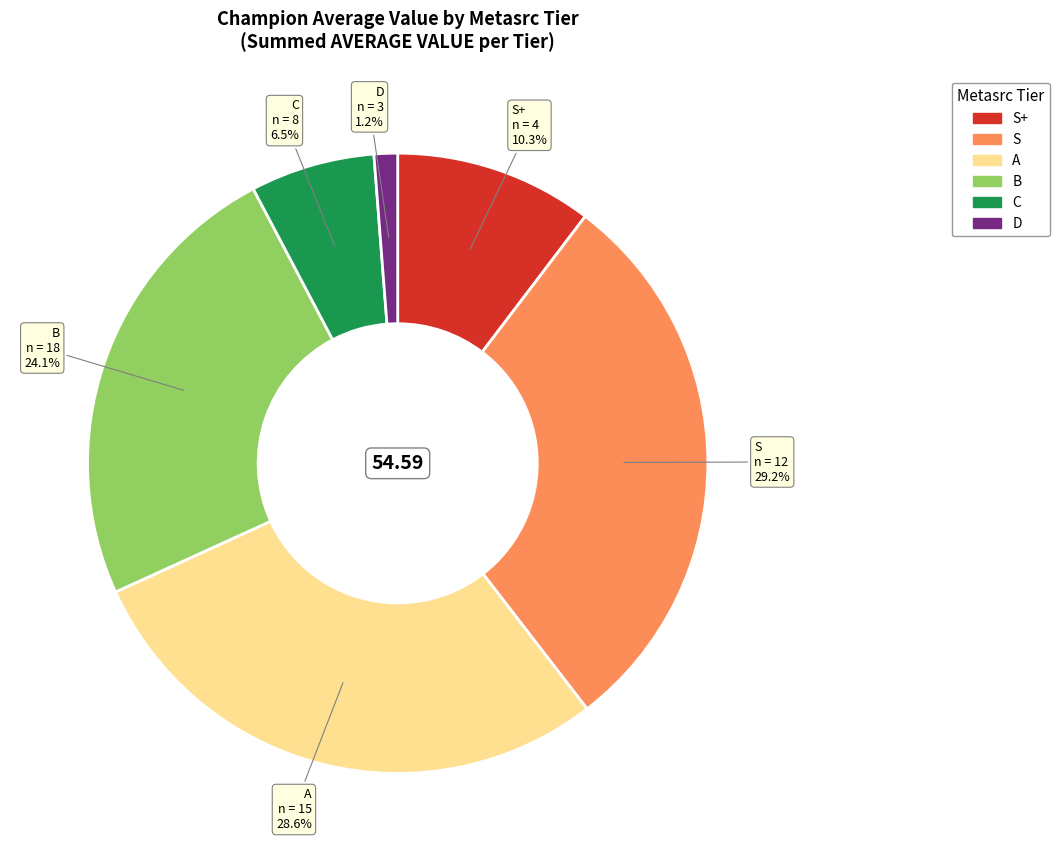

Does any single category account for the majority?

No